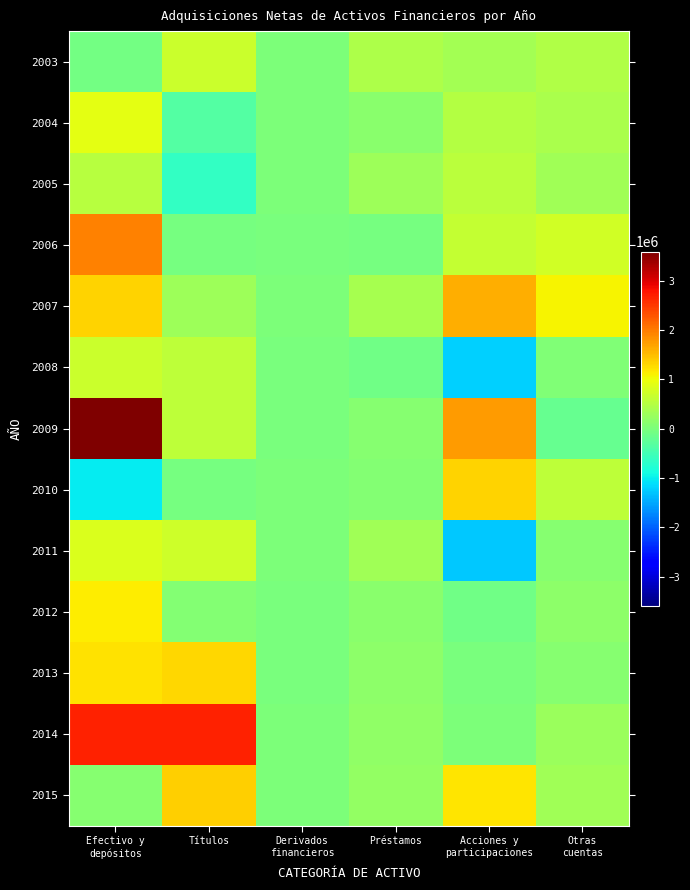

Which series has the widest spread of values?

2009